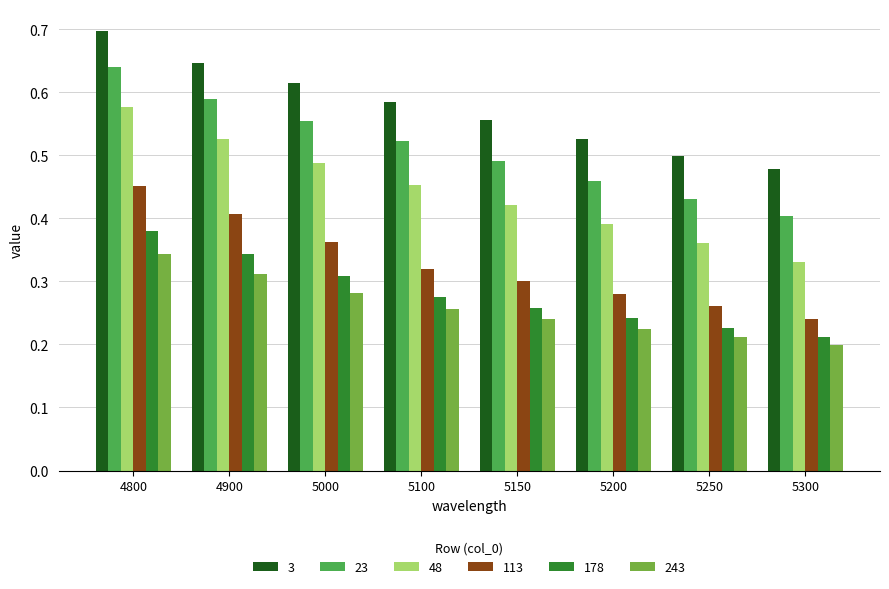

What is the sum of all 243 values?

2.1